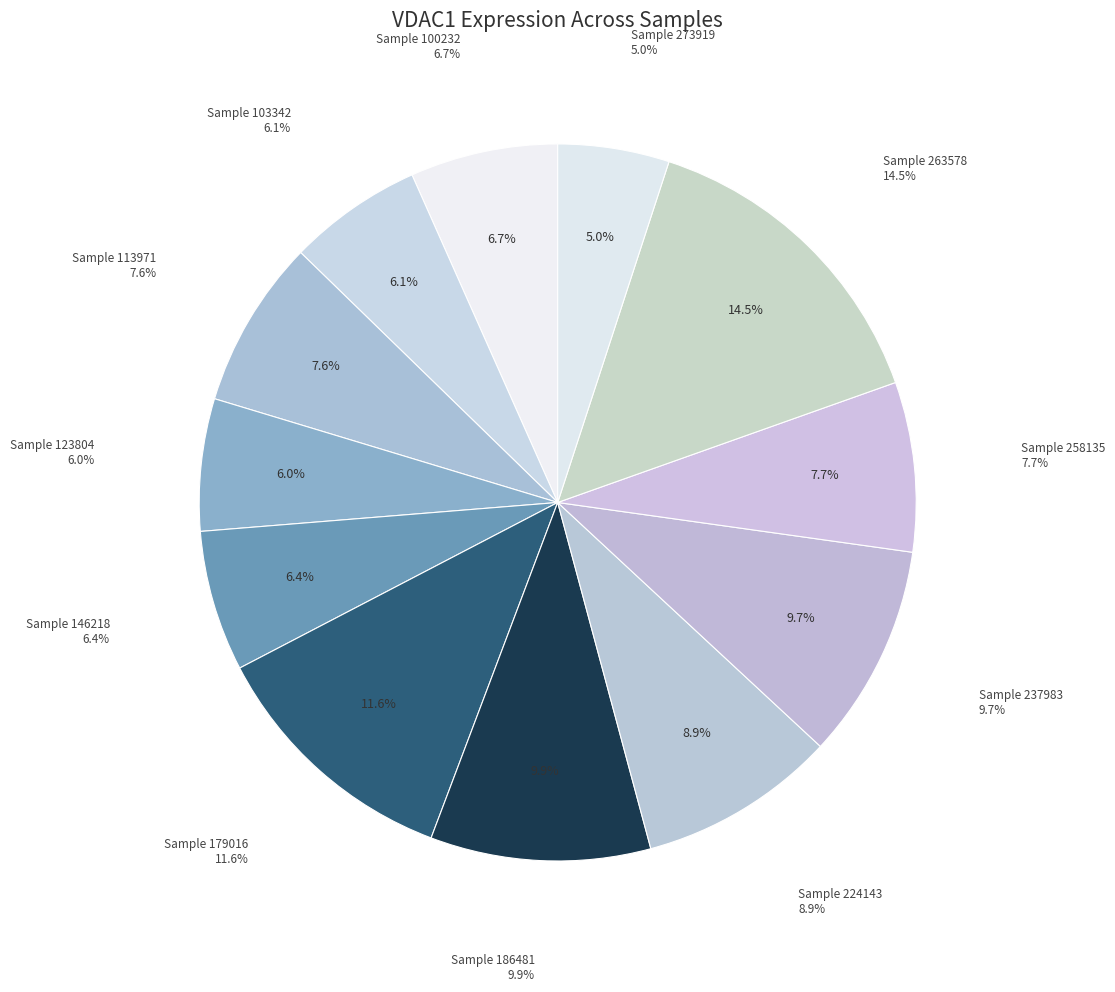

Between 258135 and 186481, which is larger?

186481